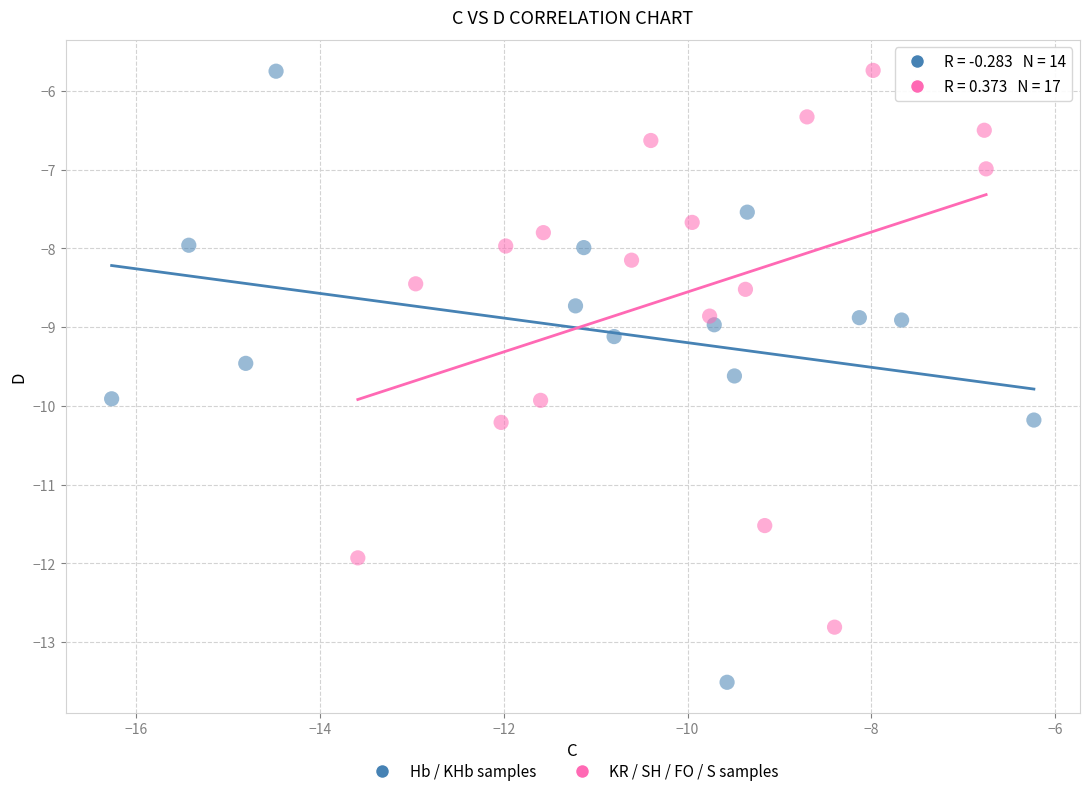

What are all the series names shown in the legend?

Hb / KHb samples, KR / SH / FO / S samples